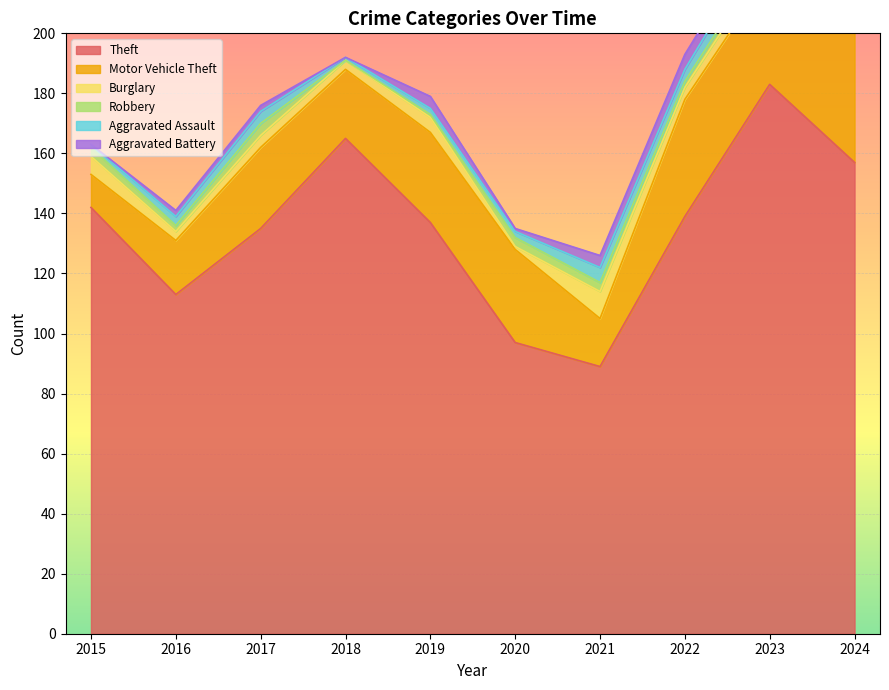

What is the maximum value shown in the chart?

183